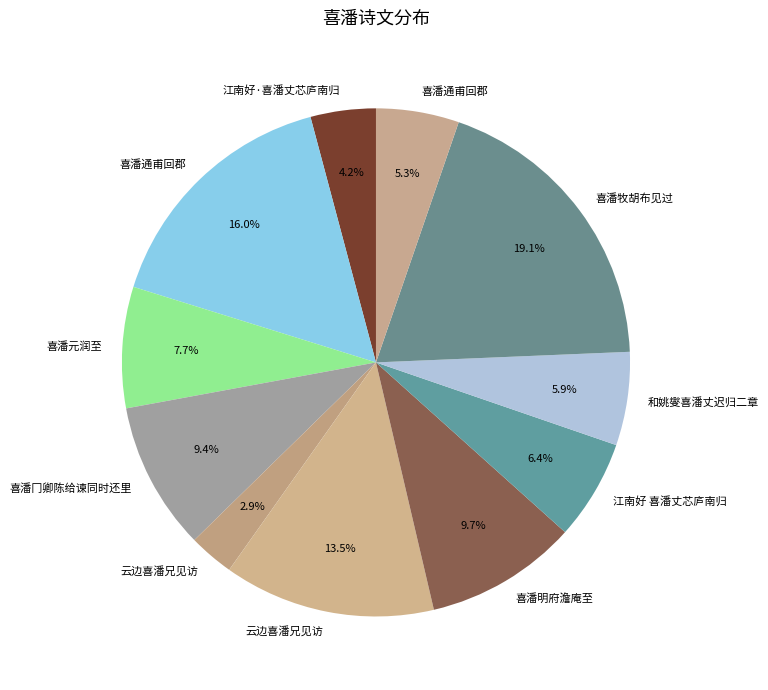

How many segments does this pie chart have?

11